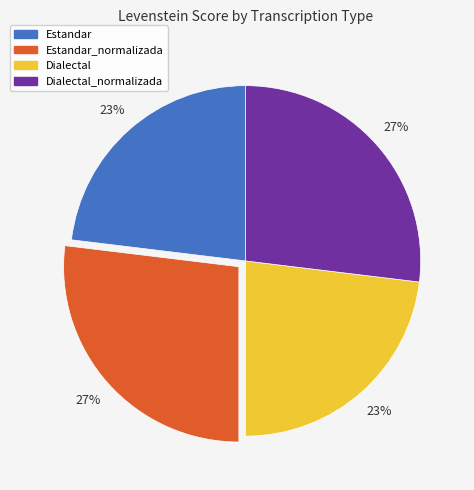

Count the number of slices in the pie.

4